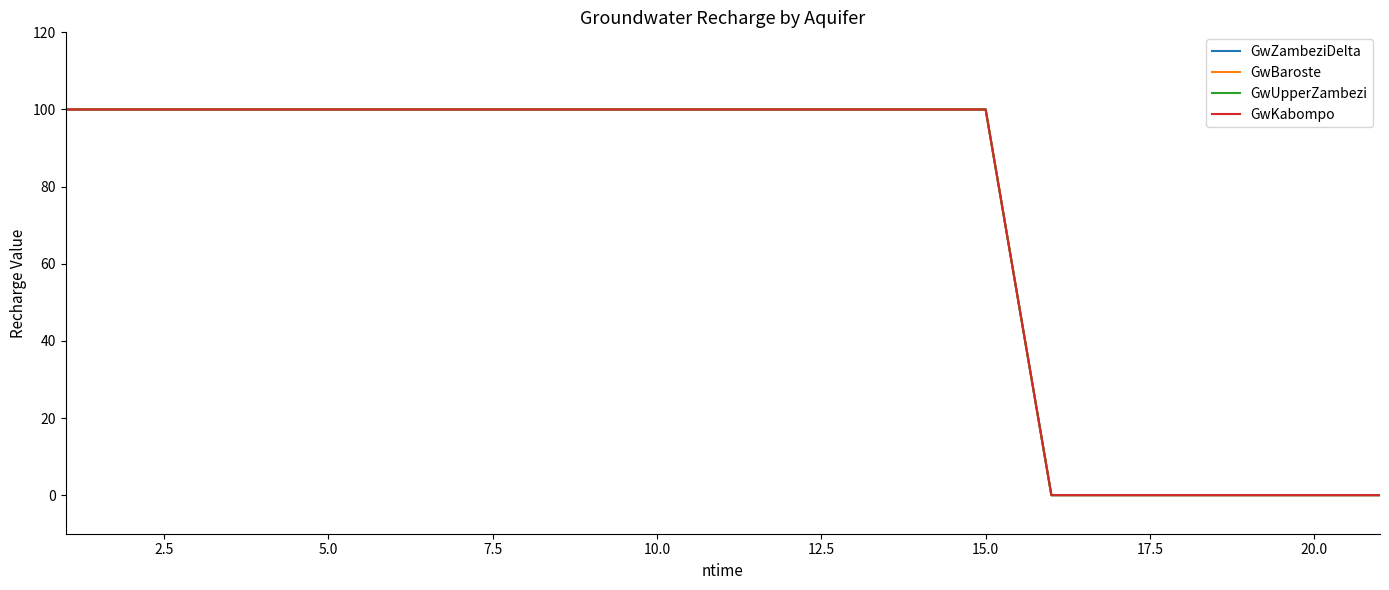

Is this an area chart (filled region under the line)?

No